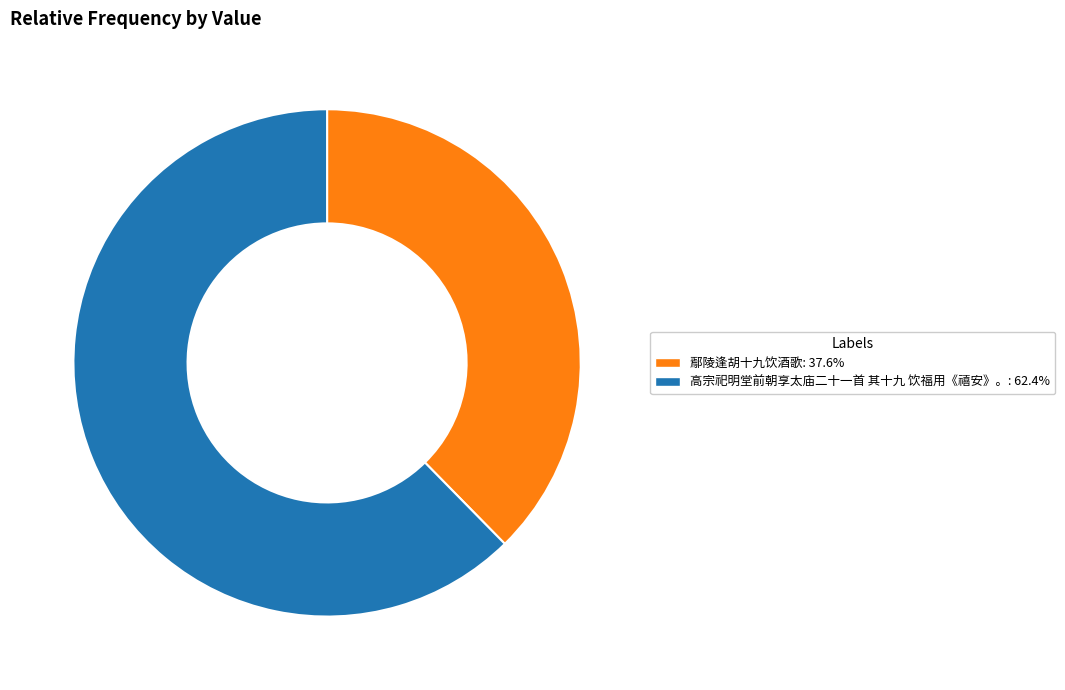

Between 高宗祀明堂前朝享太庙二十一首 其十九 饮福用《禧安》。 and 鄢陵逢胡十九饮酒歌, which is larger?

高宗祀明堂前朝享太庙二十一首 其十九 饮福用《禧安》。